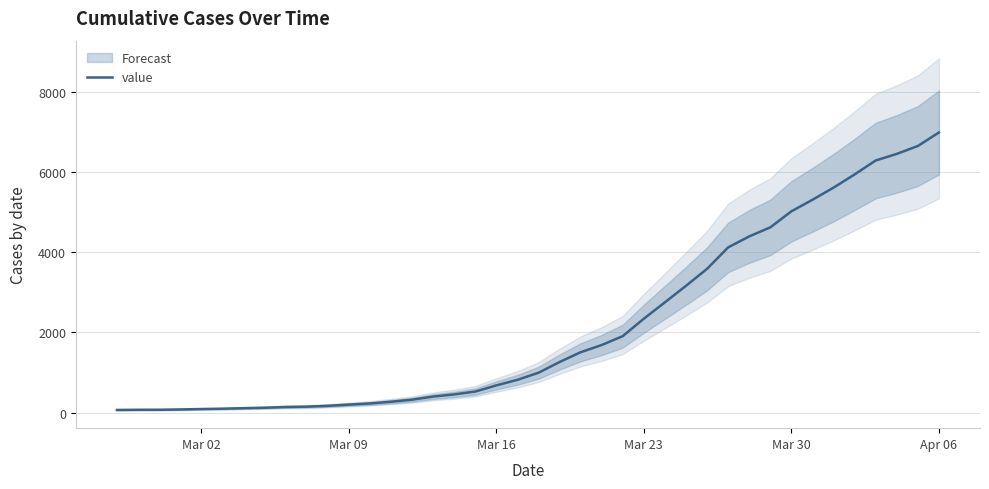

Does the chart have visible grid lines?

Yes